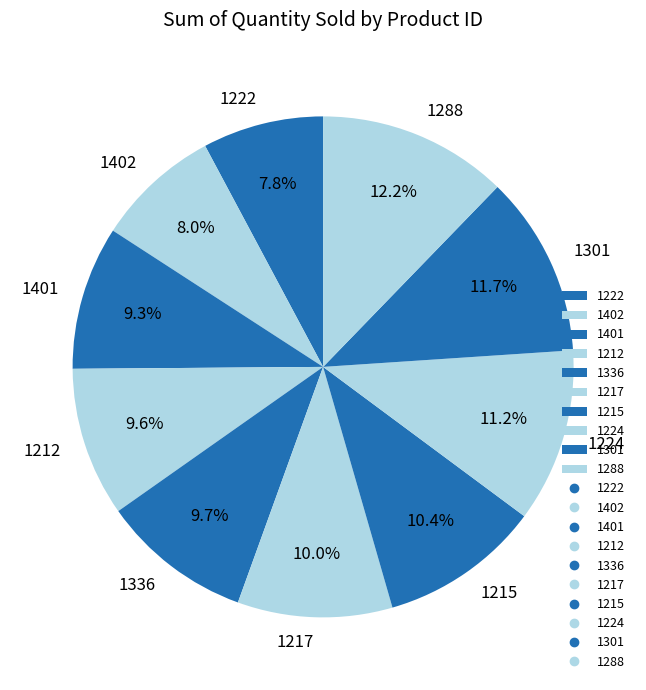

How many segments does this pie chart have?

10